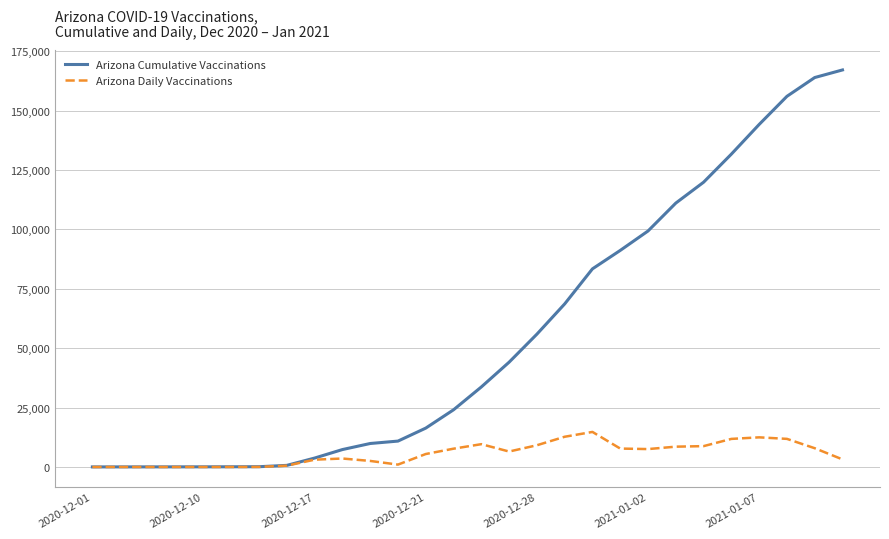

Which series has the widest spread of values?

Arizona Cumulative Vaccinations